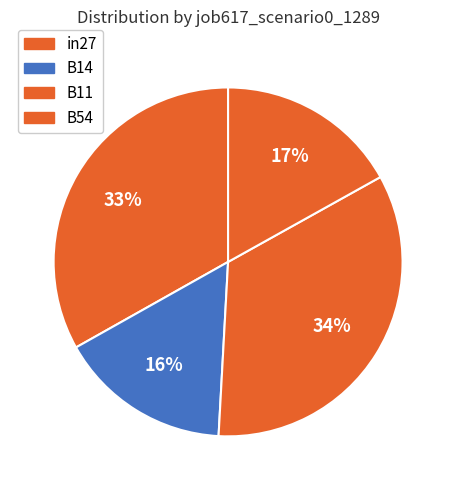

Which category has the smallest portion of the pie?

B14